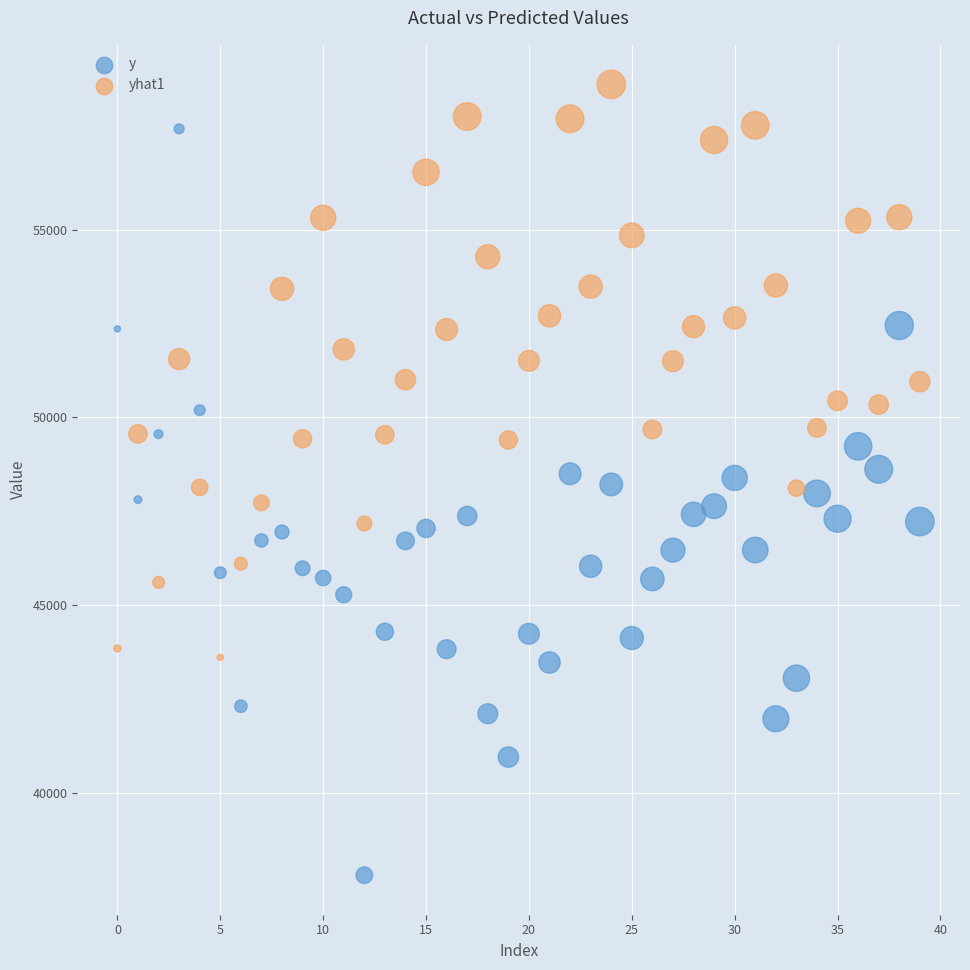

What are all the series names shown in the legend?

y, yhat1